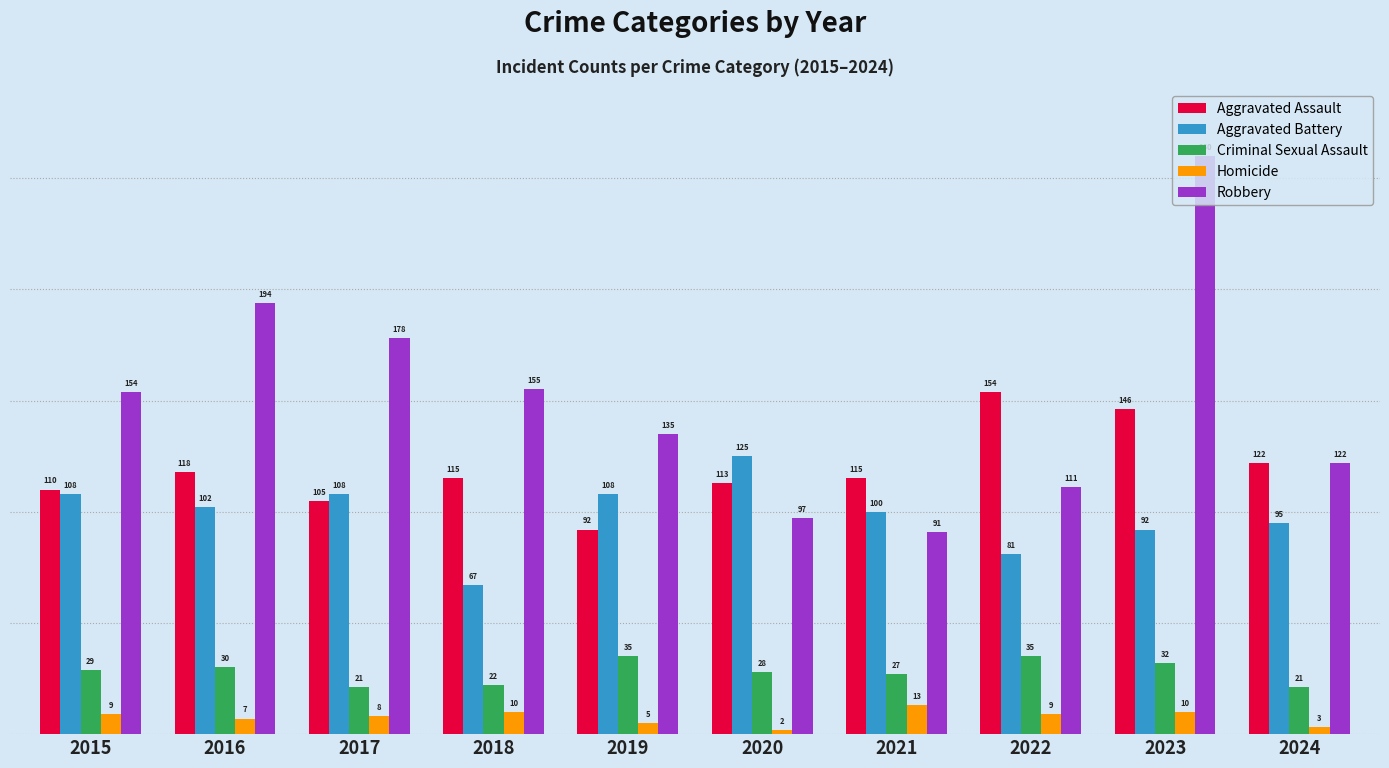

How many groups of bars are there?

10